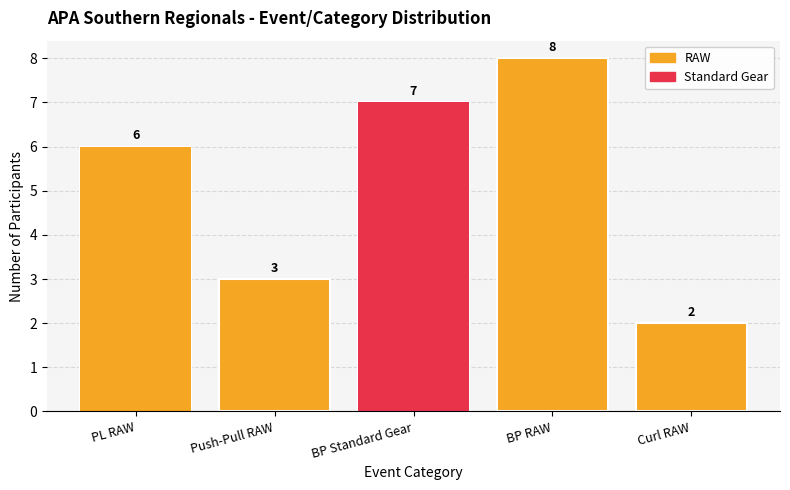

What position from the left is Push-Pull RAW?

2